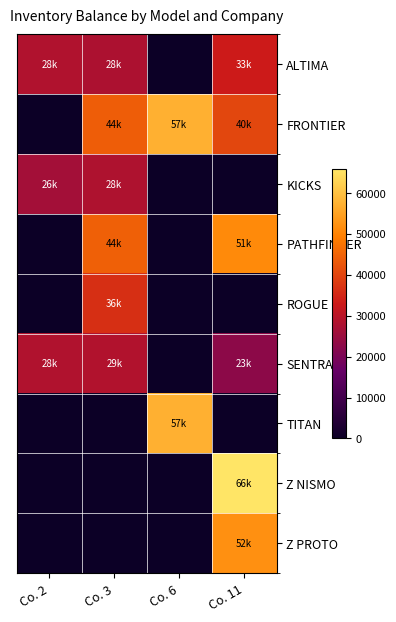

Reading right to left, transcribe all the data shown in this chart.

ALTIMA: Co. 11=32927.3	Co. 6=0.0	Co. 3=27975.6	Co. 2=28406.8
FRONTIER: Co. 11=40314.6	Co. 6=57332.8	Co. 3=43798.1	Co. 2=0.0
KICKS: Co. 11=0.0	Co. 6=0.0	Co. 3=28252.7	Co. 2=26364.8
PATHFINDER: Co. 11=51097.8	Co. 6=0.0	Co. 3=44374.8	Co. 2=0.0
ROGUE: Co. 11=0.0	Co. 6=0.0	Co. 3=36357.5	Co. 2=0.0
SENTRA: Co. 11=22790.9	Co. 6=0.0	Co. 3=28556.1	Co. 2=28406.8
TITAN: Co. 11=0.0	Co. 6=57332.8	Co. 3=0.0	Co. 2=0.0
Z NISMO: Co. 11=65841.6	Co. 6=0.0	Co. 3=0.0	Co. 2=0.0
Z PROTO: Co. 11=52192.8	Co. 6=0.0	Co. 3=0.0	Co. 2=0.0